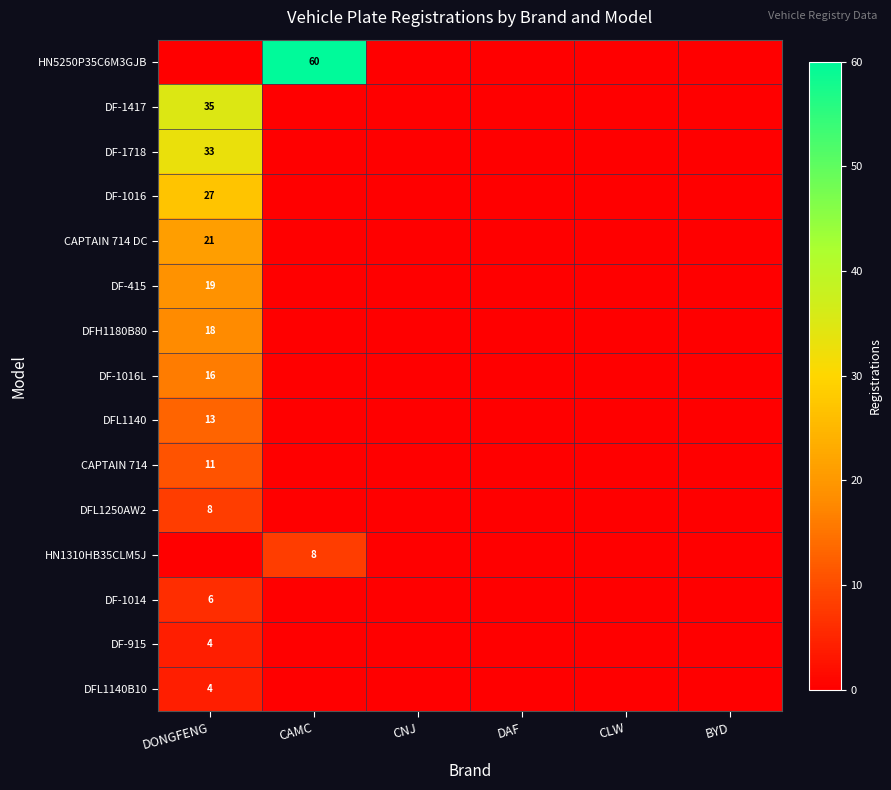

The DF-1417 series shows 35 at DONGFENG. True or false?

True